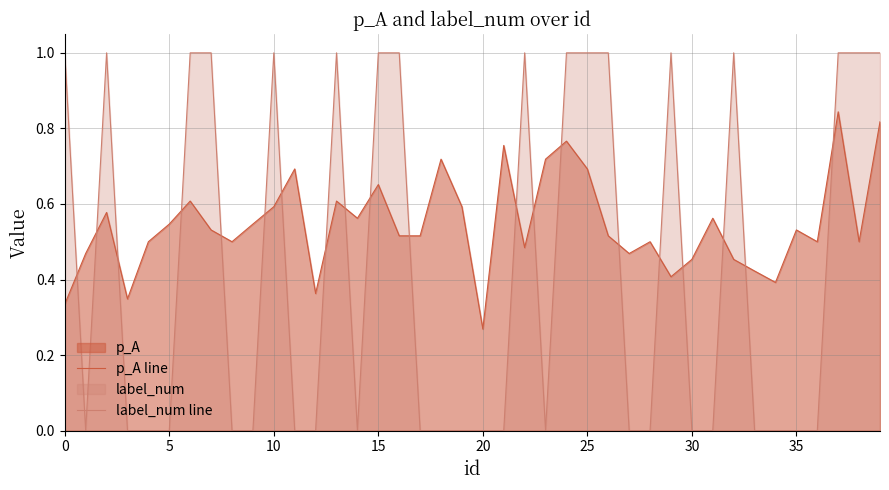

How many values in label_num line are above zero?

17